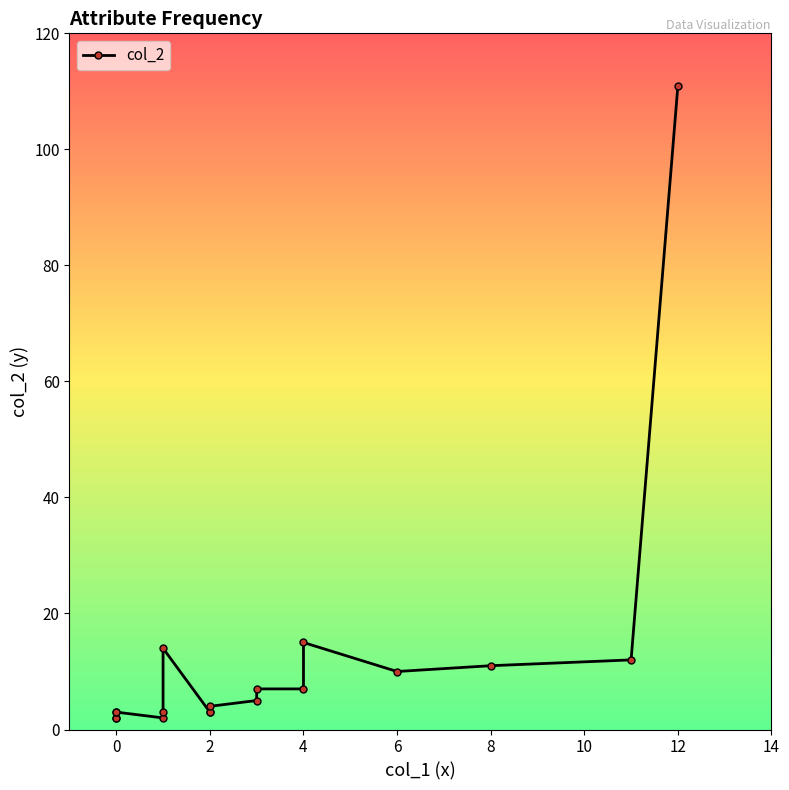

Reading left to right, extract all data points from this chart.

2	2	3	3	2	3	14	3	3	4	5	7	7	15	10	11	12	111